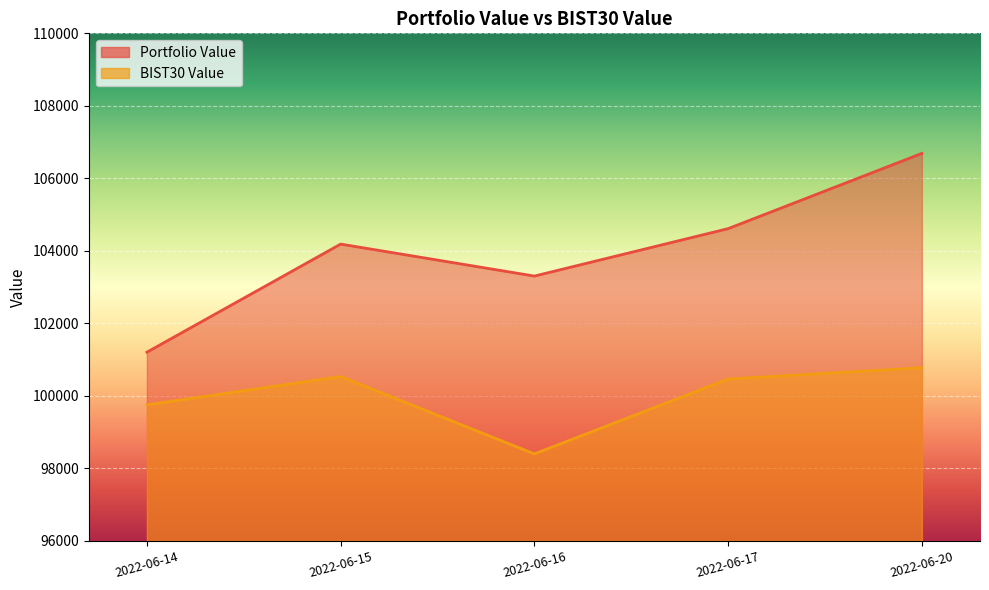

What are all the series names shown in the legend?

Portfolio Value, BIST30 Value